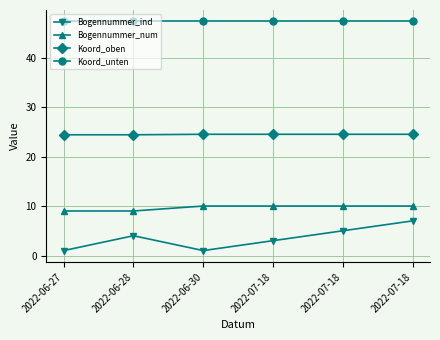

How many distinct data groups are displayed?

4